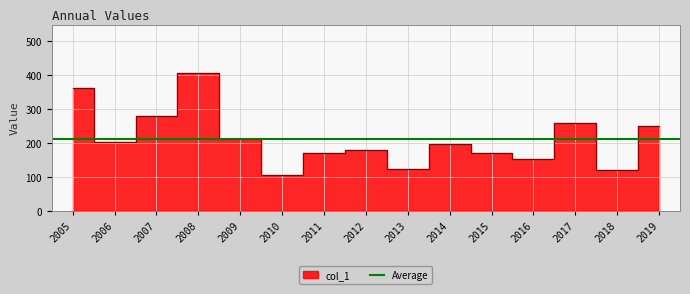

How many interior local peaks (higher than both neighbors) does the data have?

4